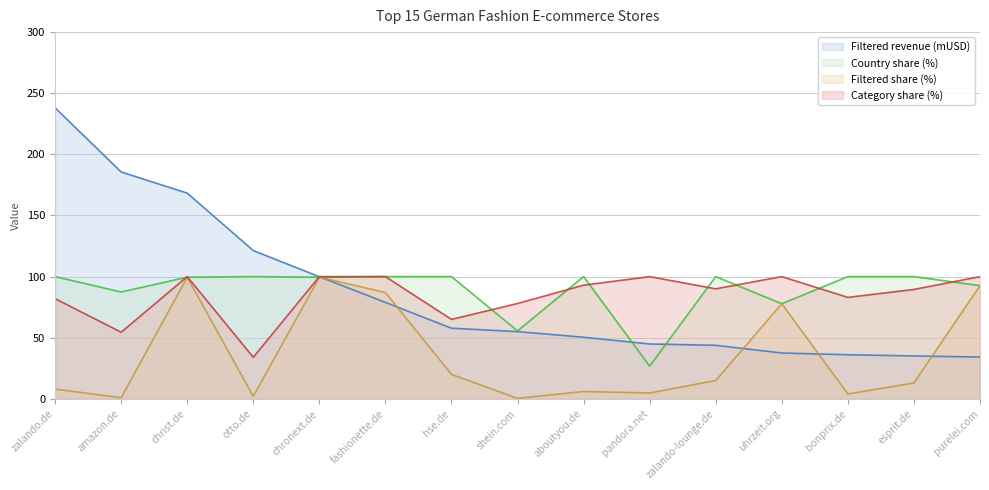

What is the label of the 14th point from the right?

amazon.de